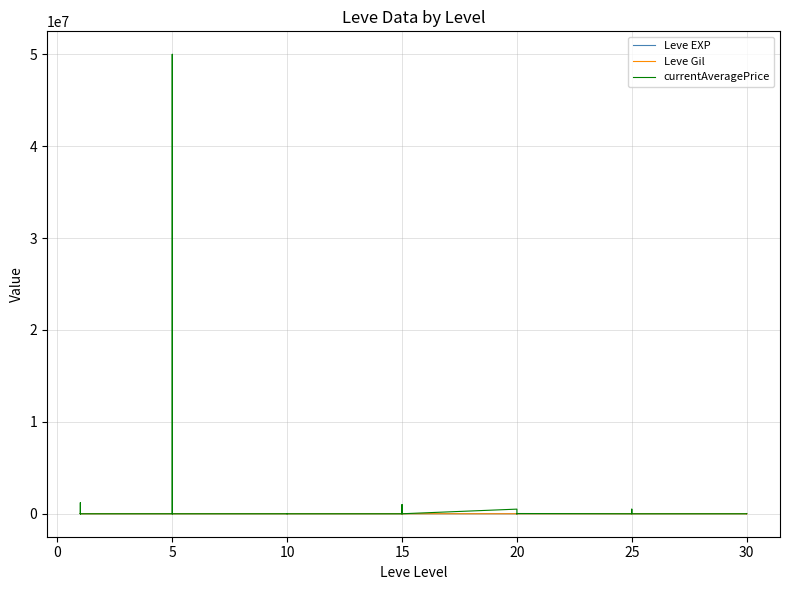

Reading left to right, transcribe all the data shown in this chart.

Leve EXP: 1	2	1	1	2	1	6	6	8	6	6	5	3	9	9	13	6	6	24	21	24	21	20	24	28	16	28	28	12	28	47	36	24	41	36	24	67	99	34	36
Leve Gil: 690	220	690	160	740	690	30	30	460	840	840	730	780	990	990	90	880	880	790	850	790	850	790	790	10	800	10	10	960	10	200	390	980	630	390	980	730	220	430	240
currentAveragePrice: 3307	0	1203197	0	5	0	1002	0	0	50000000	0	701	301	0	0	500	0	0	0	499999	0	349	1000000	0	502710	0	13749	5758	0	24759	0	0	0	499999	0	0	0	0	0	23231